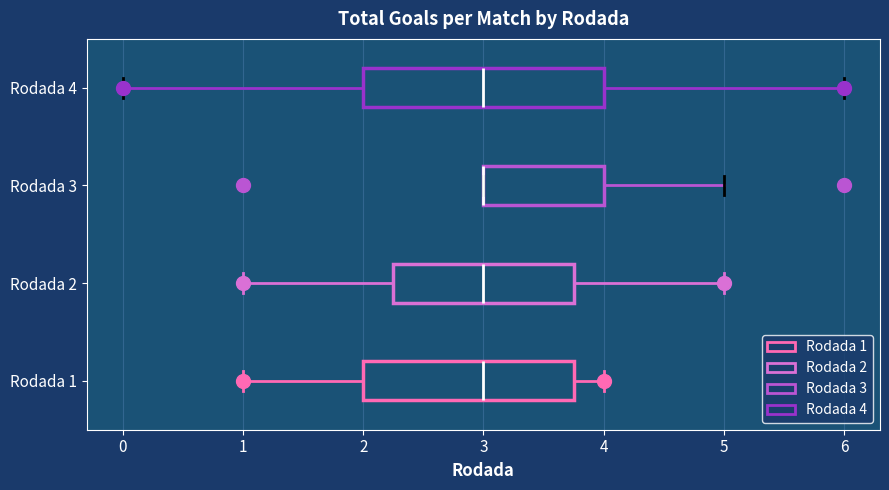

Reading bottom to top, read every box against the x-axis: the position of its median line, the range the box covers, and the ends of its whiskers. The values are not printed on the chart, so give them approximately, as read against the axis.

Rodada 1: median 3.0, box 2.0 to 3.8, whiskers 1.0 to 4.0
Rodada 2: median 3.0, box 2.3 to 3.8, whiskers 1.0 to 5.0
Rodada 3: median 3.0 (drawn on the box's left edge), box 3.0 to 4.0, whiskers 3.0 to 5.0
Rodada 4: median 3.0, box 2.0 to 4.0, whiskers 0.0 to 6.0